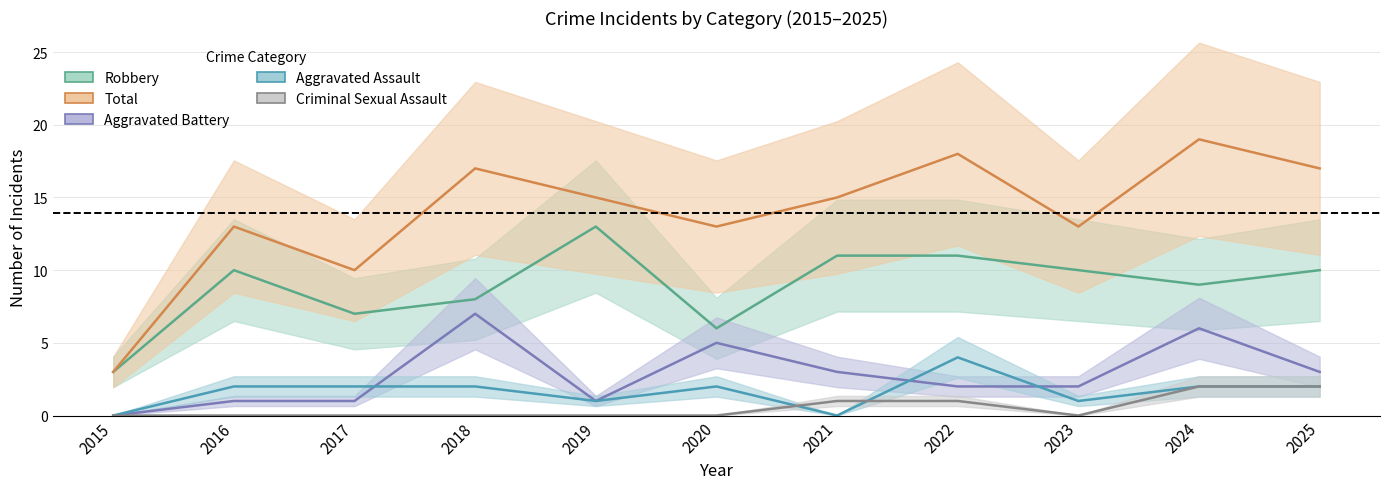

True or false: Aggravated Assault has more than 1 points higher than both neighbors.

True